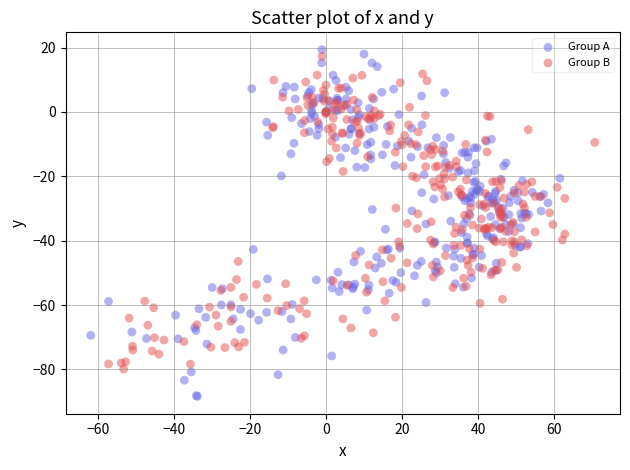

Which series has the largest Y range (max minus min)?

Group A